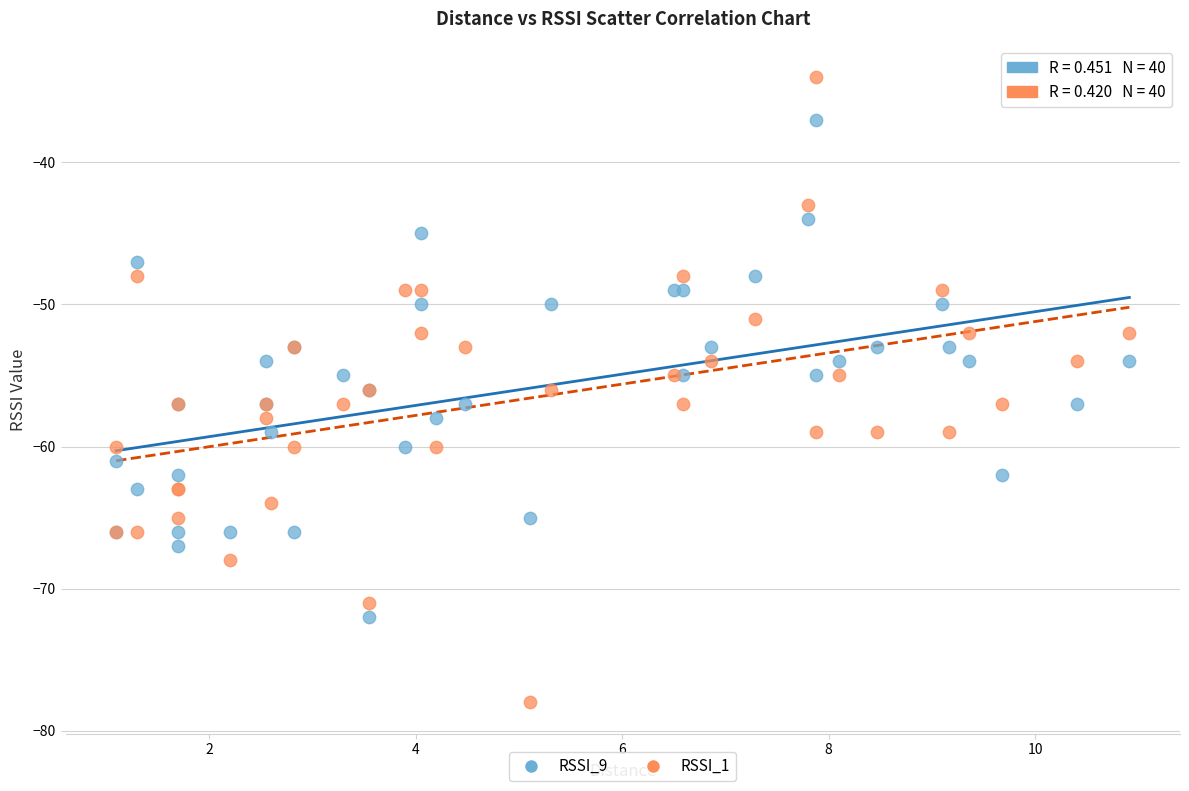

Which series contains the lowest Y value?

RSSI_1